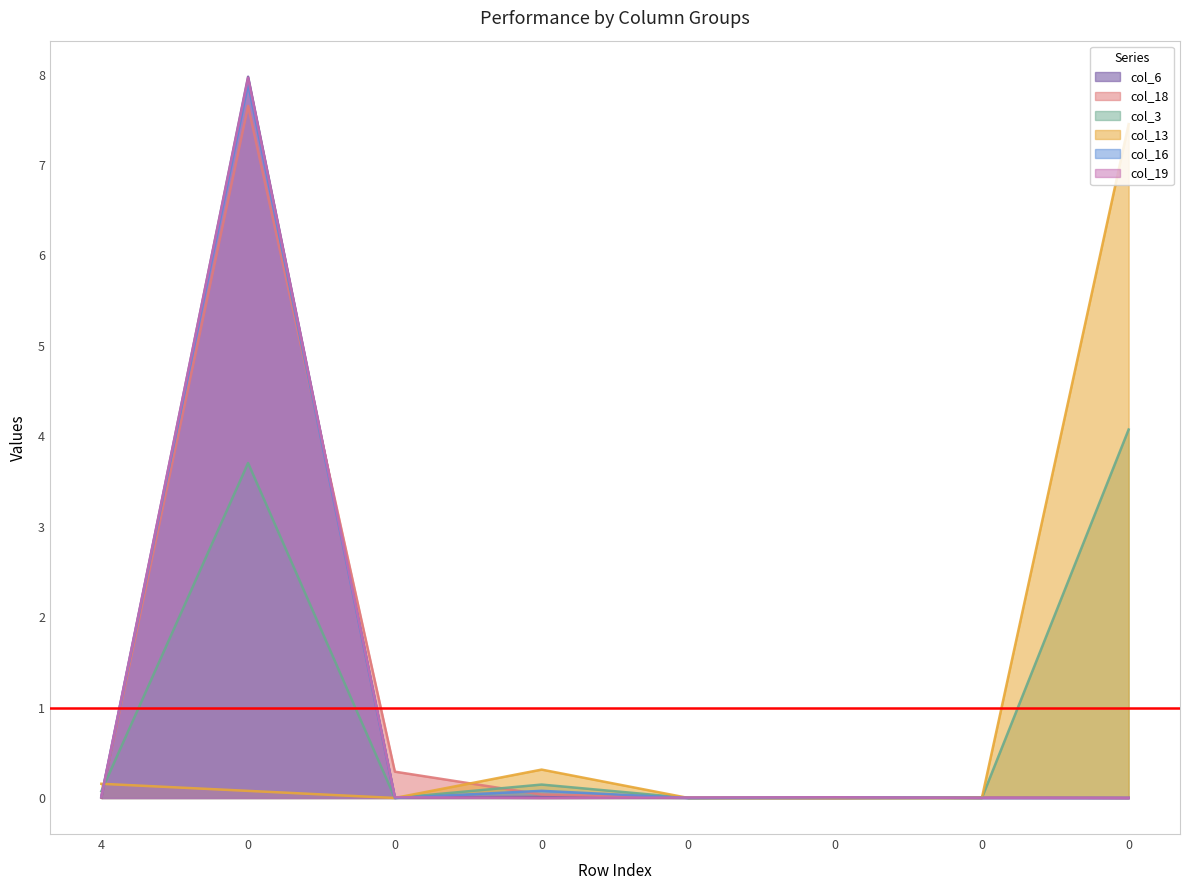

Reading right to left, extract all data points from this chart.

col_6: 0=0.0	0=0.0	0=0.0	0=0.0	0=0.0	0=0.0	0=8.0	4=0.0
col_18: 0=0.0	0=0.0	0=0.0	0=0.0	0=0.0	0=0.3	0=7.7	4=0.0
col_3: 0=4.1	0=0.0	0=0.0	0=0.0	0=0.1	0=0.0	0=3.7	4=0.1
col_13: 0=7.5	0=0.0	0=0.0	0=0.0	0=0.3	0=0.0	0=0.1	4=0.2
col_16: 0=0.0	0=0.0	0=0.0	0=0.0	0=0.1	0=0.0	0=7.9	4=0.0
col_19: 0=0.0	0=0.0	0=0.0	0=0.0	0=0.0	0=0.0	0=8.0	4=0.0